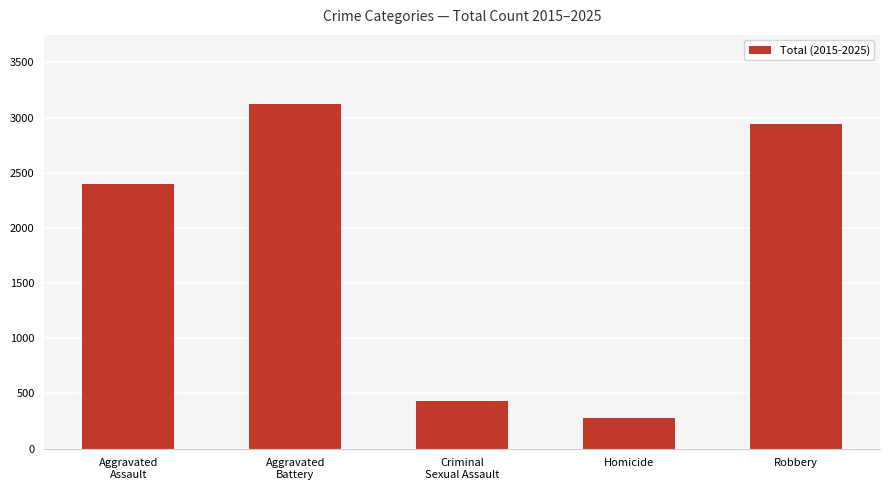

What position from the left is Aggravated
Assault?

1